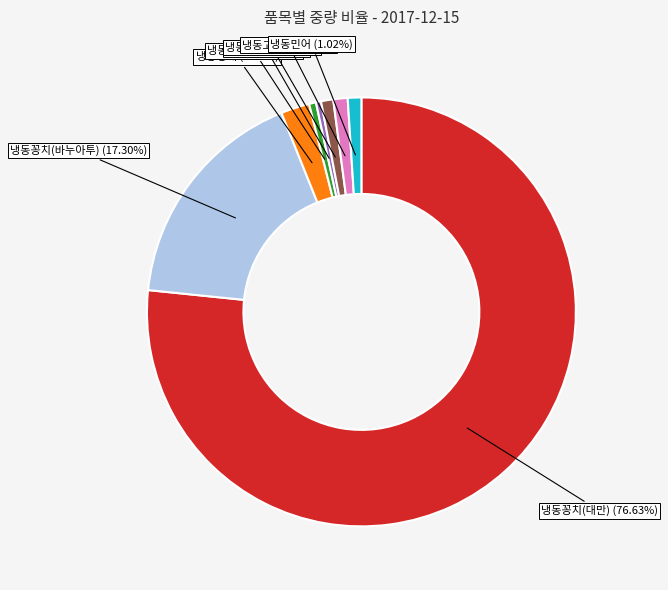

Which slice represents more than half of the pie?

냉동꽁치(대만)